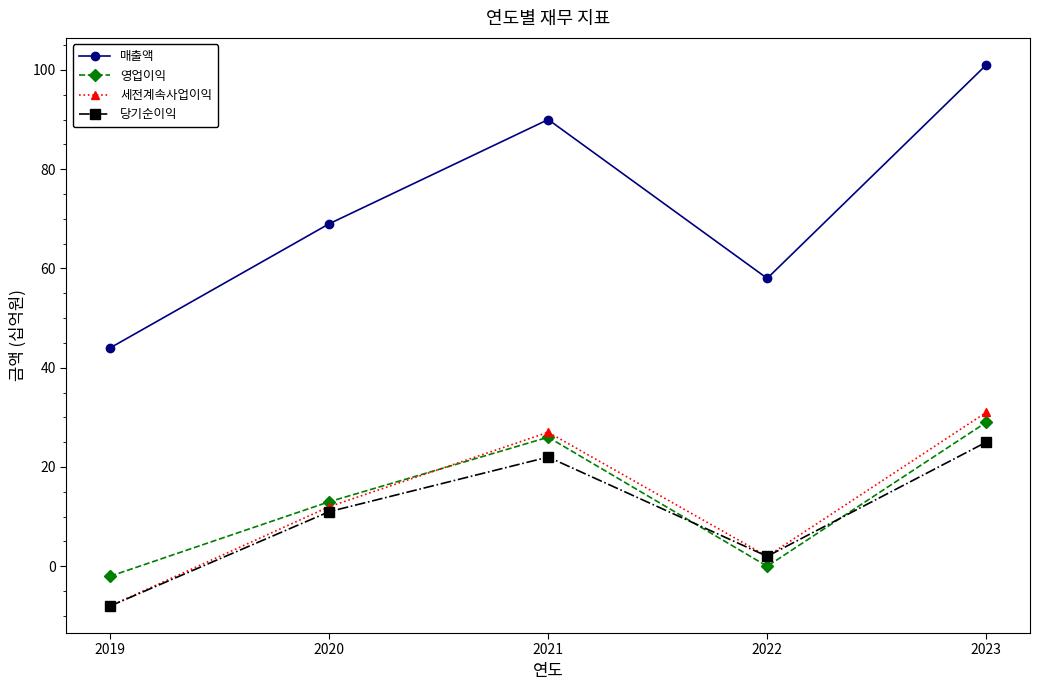

How many values in 당기순이익 are above zero?

4